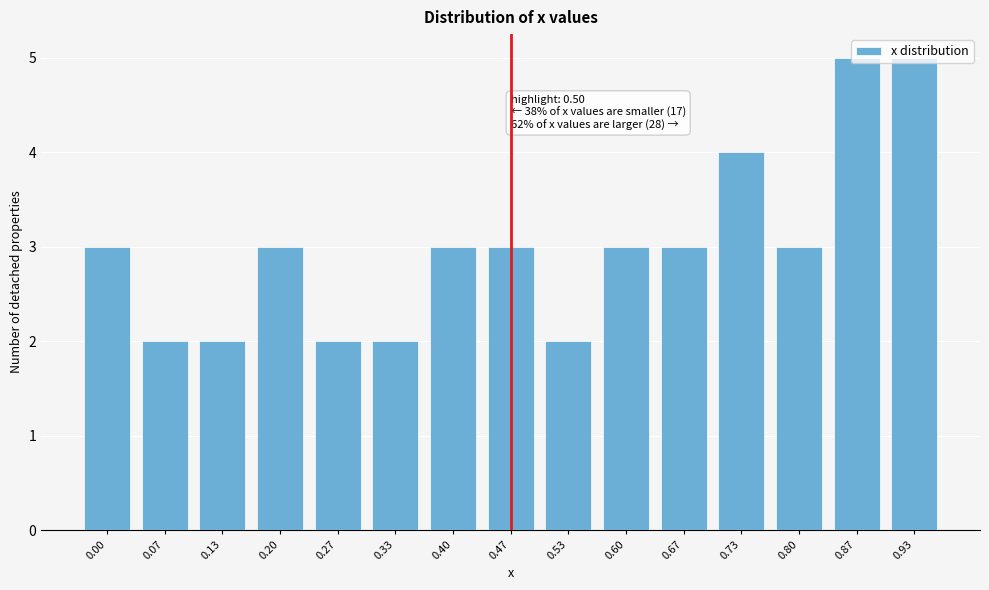

What is the ratio of the value at 0.73 to the value at 0.40?

1.3